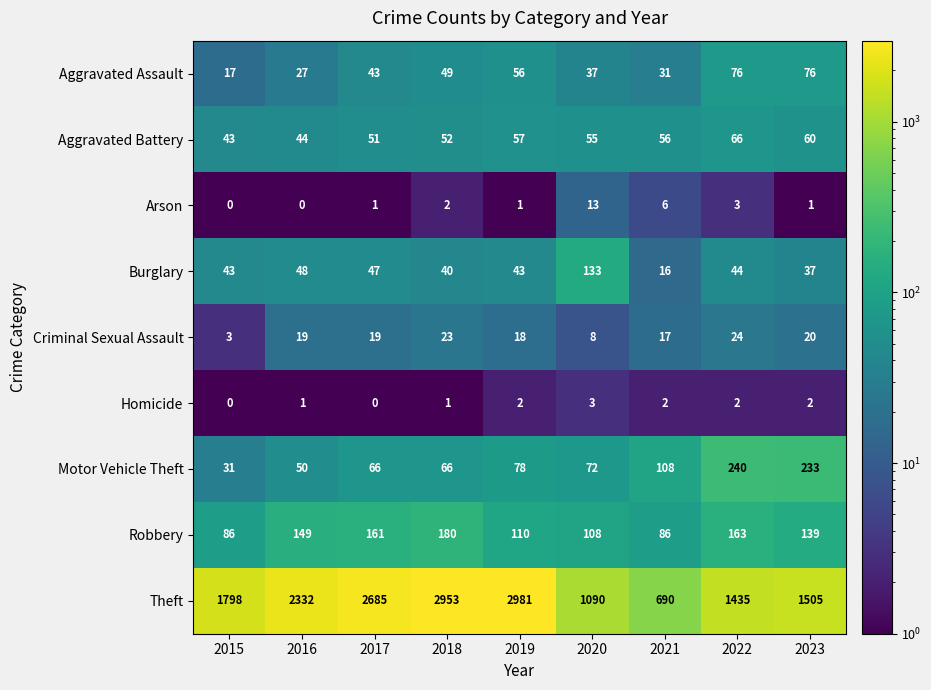

What value does the Burglary series have at 2015, to the nearest 5?

45